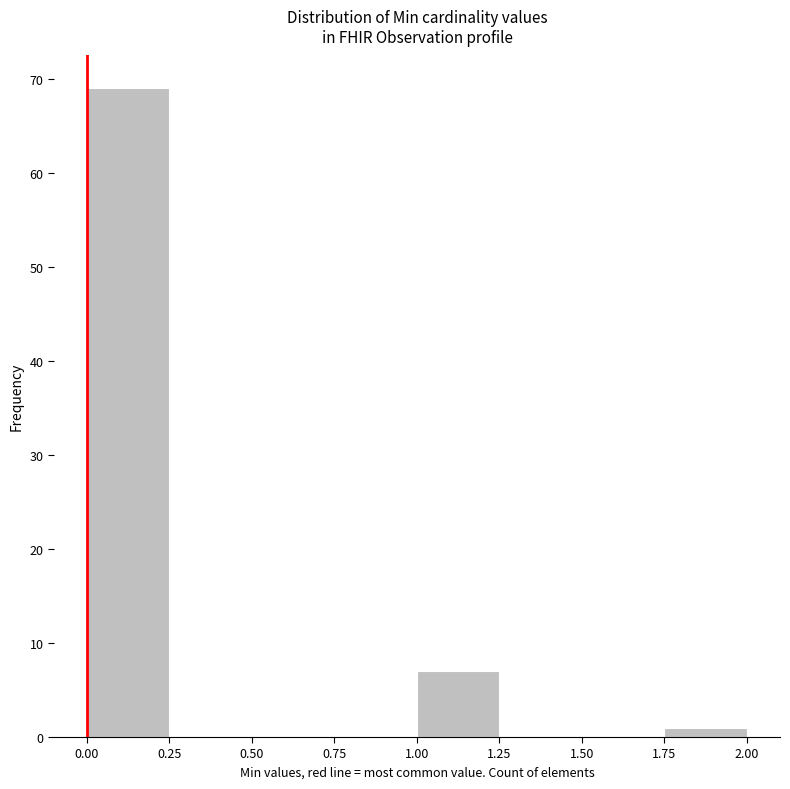

Which range on the x-axis has the tallest bar?

0.00 to 0.25